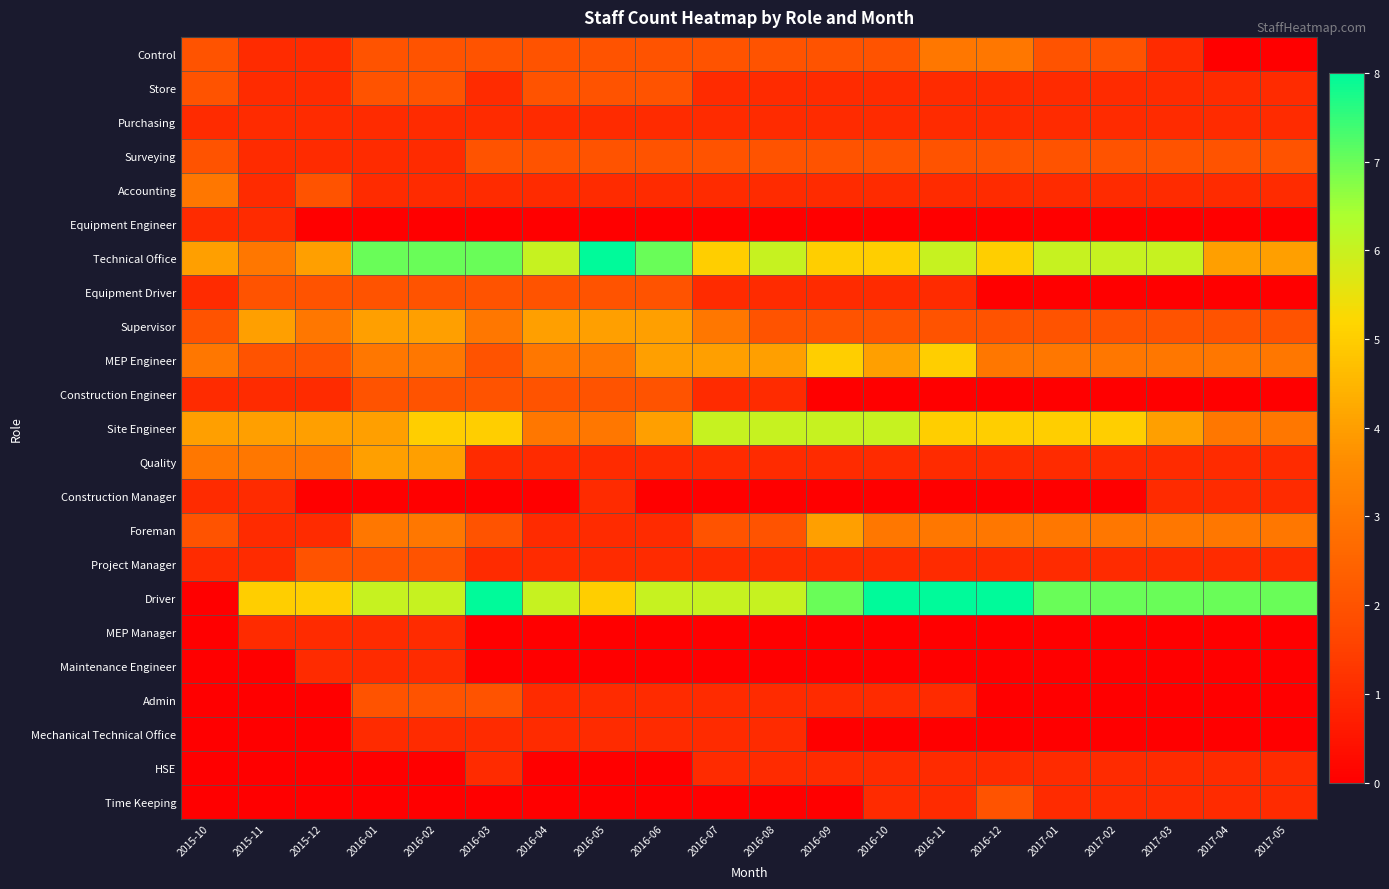

At which category is the sum across all series the highest?

2016-02